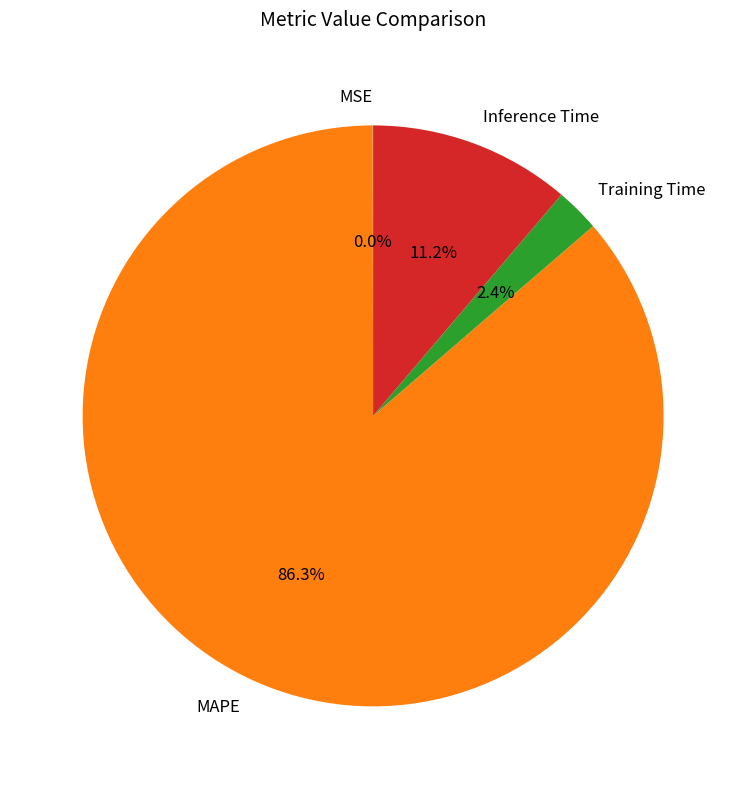

Does MAPE represent more than half of the total?

Yes